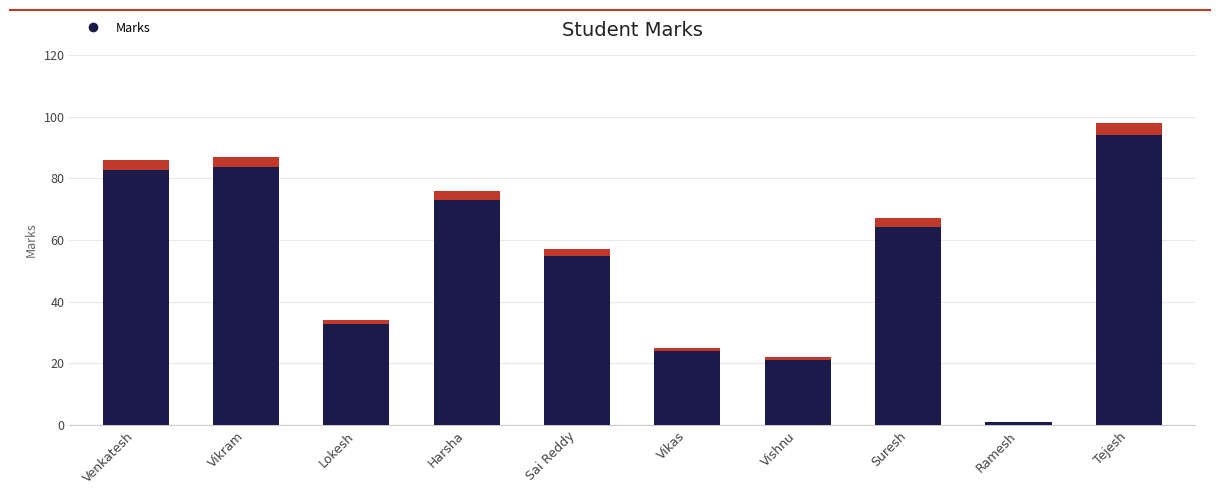

Reading right to left, list all the values displayed in this chart.

Tejesh=98	Ramesh=1	Suresh=67	Vishnu=22	Vikas=25	Sai Reddy=57	Harsha=76	Lokesh=34	Vikram=87	Venkatesh=86